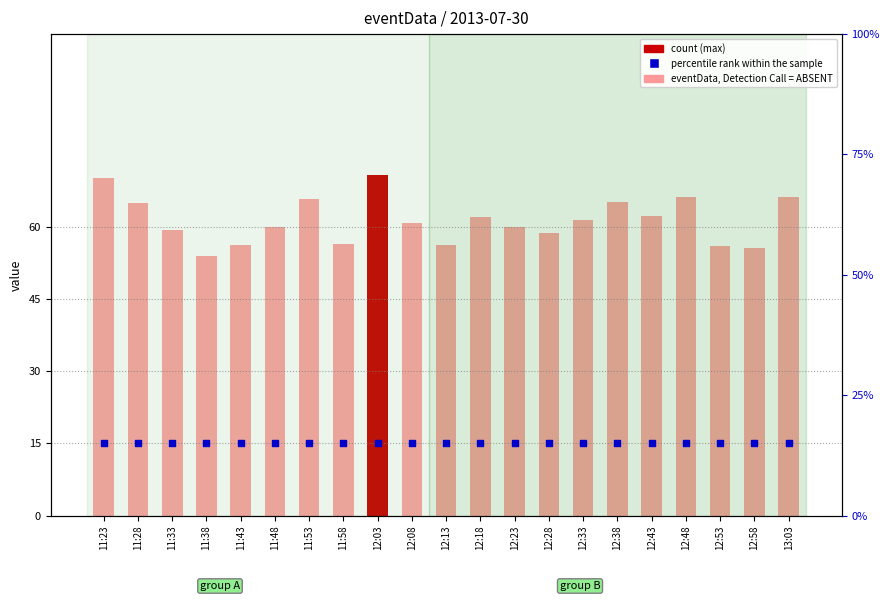

At which category is the sum across all series the highest?

12:03